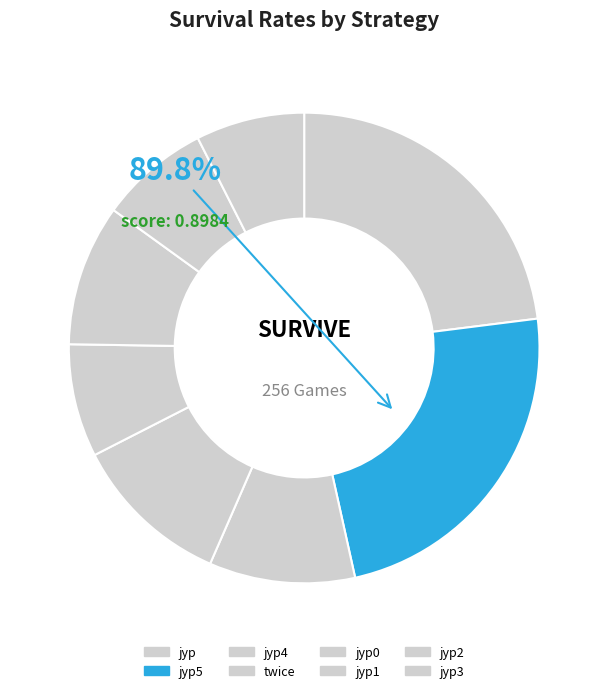

Which category has the smallest portion of the pie?

jyp3